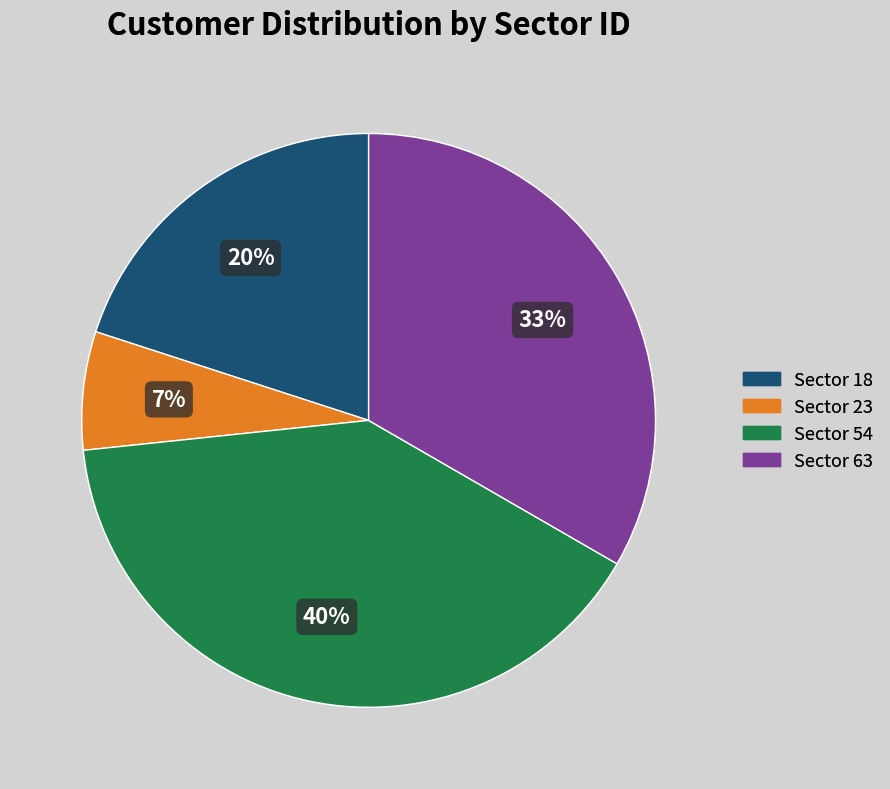

How many segments does this pie chart have?

4